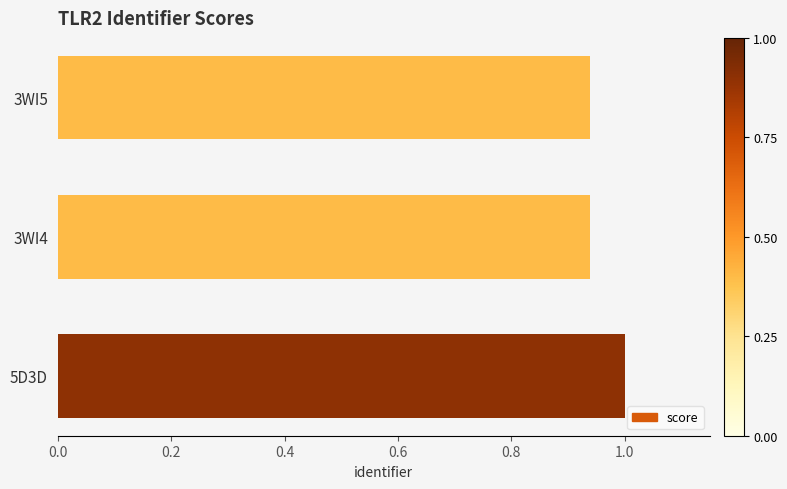

Between 5D3D and 3WI4, which is larger?

5D3D